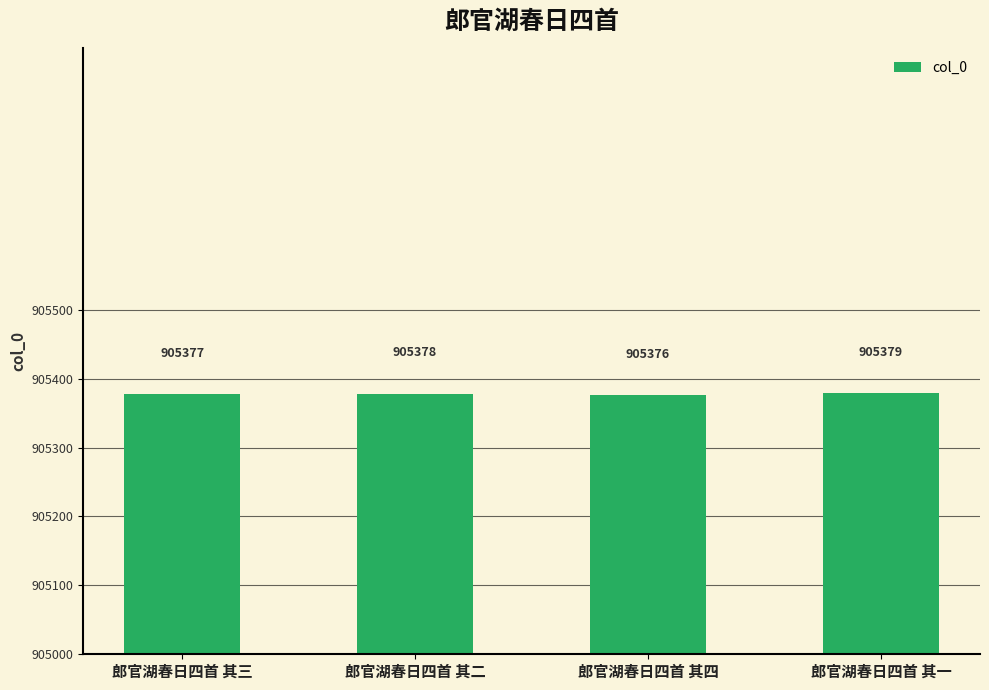

The chart shows a value of 905376 at 郎官湖春日四首 其四. True or false?

True